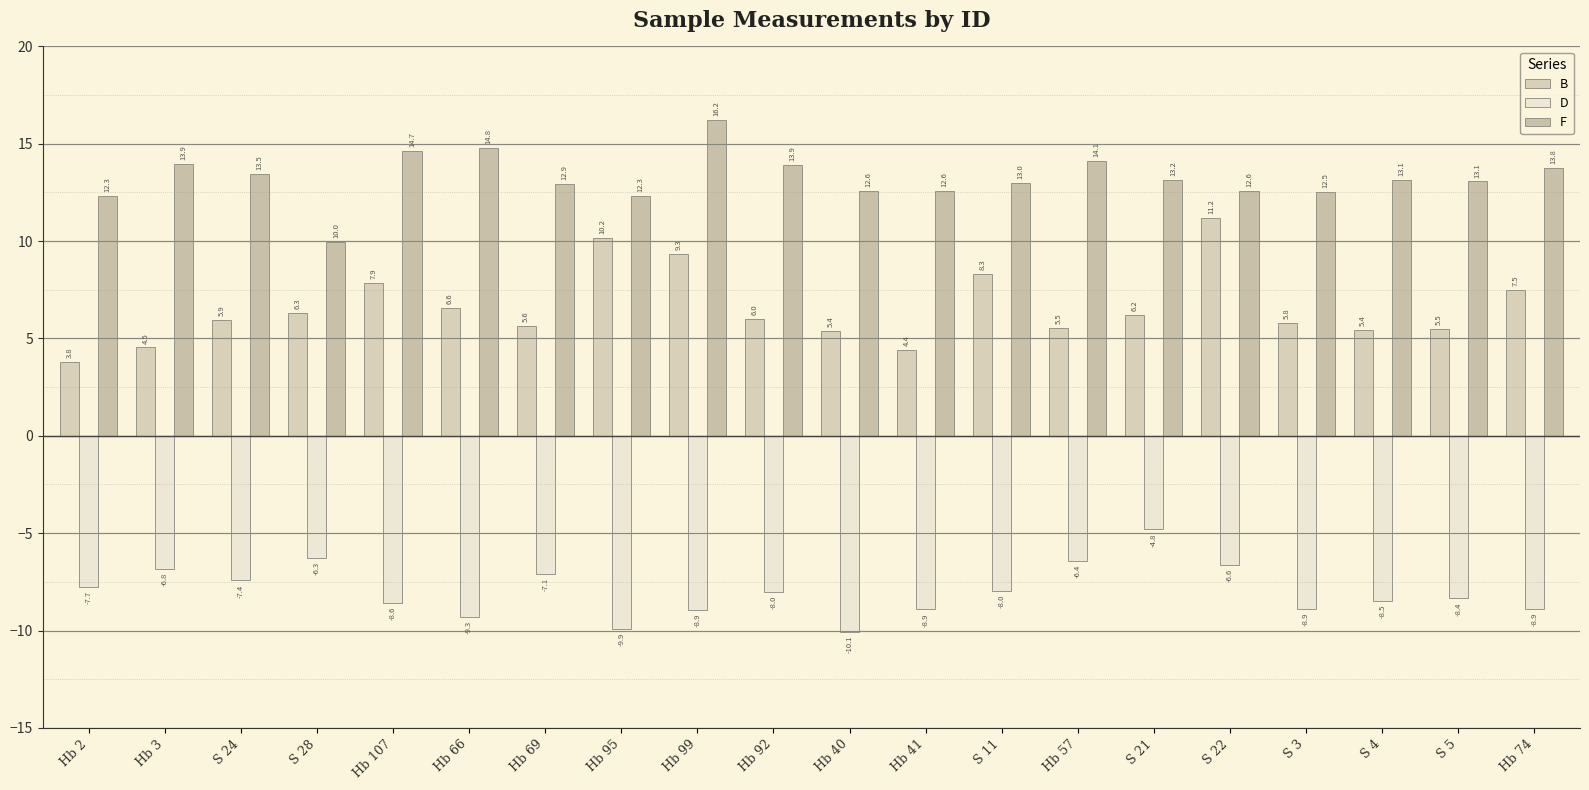

Rank the series by their maximum value, from highest to lowest.

F, B, D